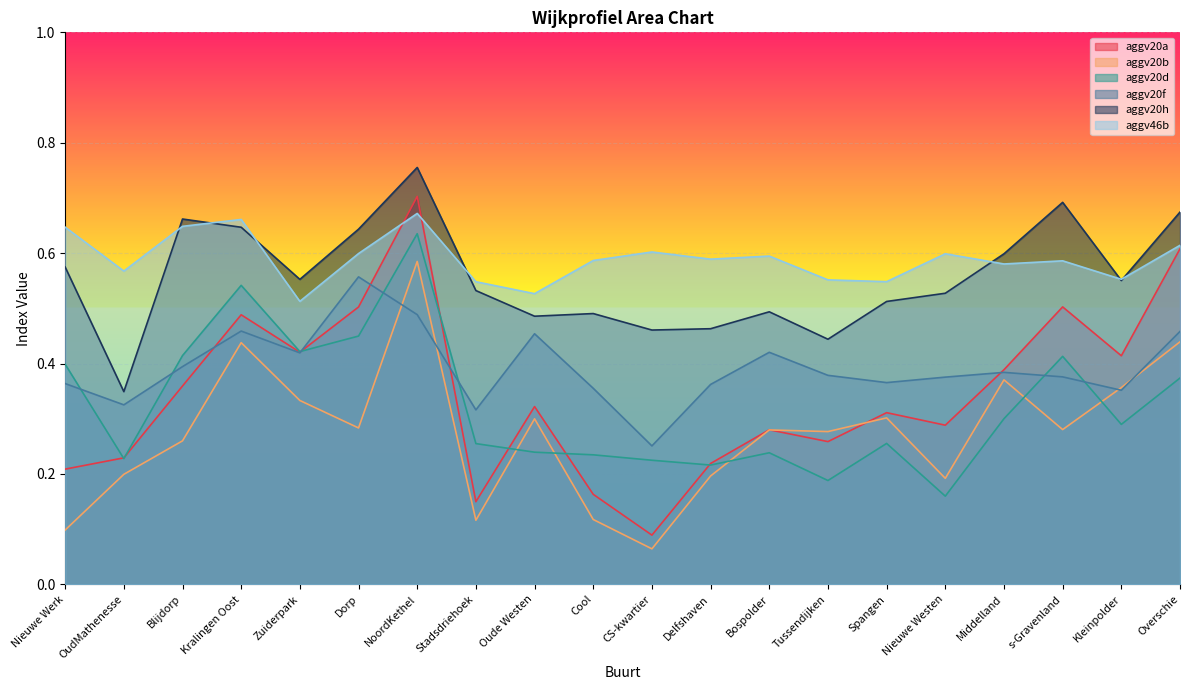

True or false: aggv20d and aggv46b intersect in this chart.

False